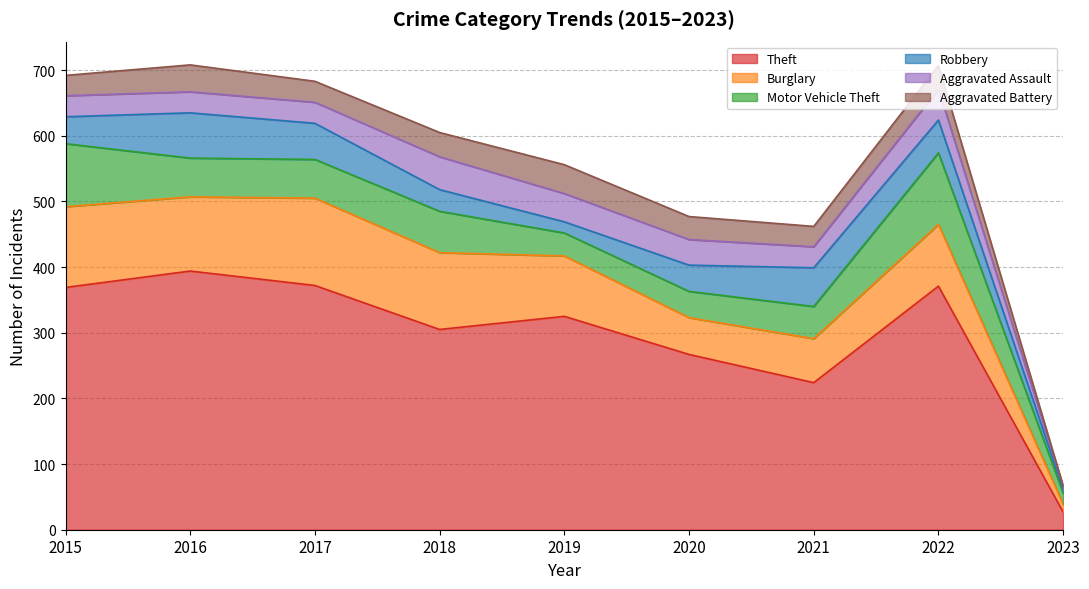

Is it true that Aggravated Assault equals 22 at 2021?

False